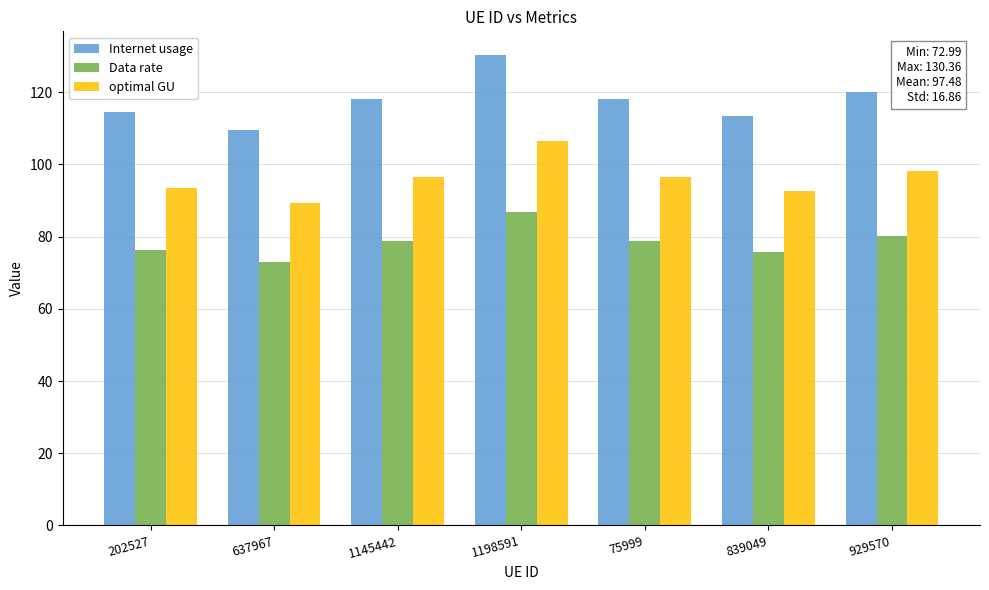

Rank the series by their average value, from lowest to highest.

Data rate, optimal GU, Internet usage